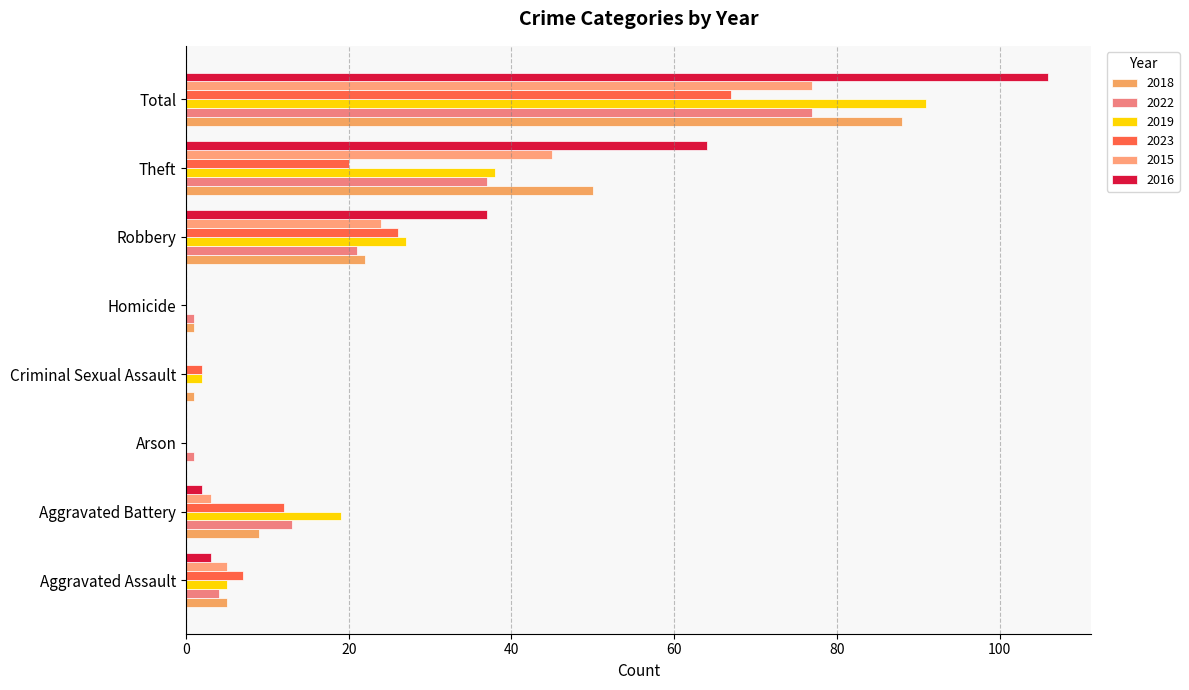

What value does the 2023 series have at Total?

67